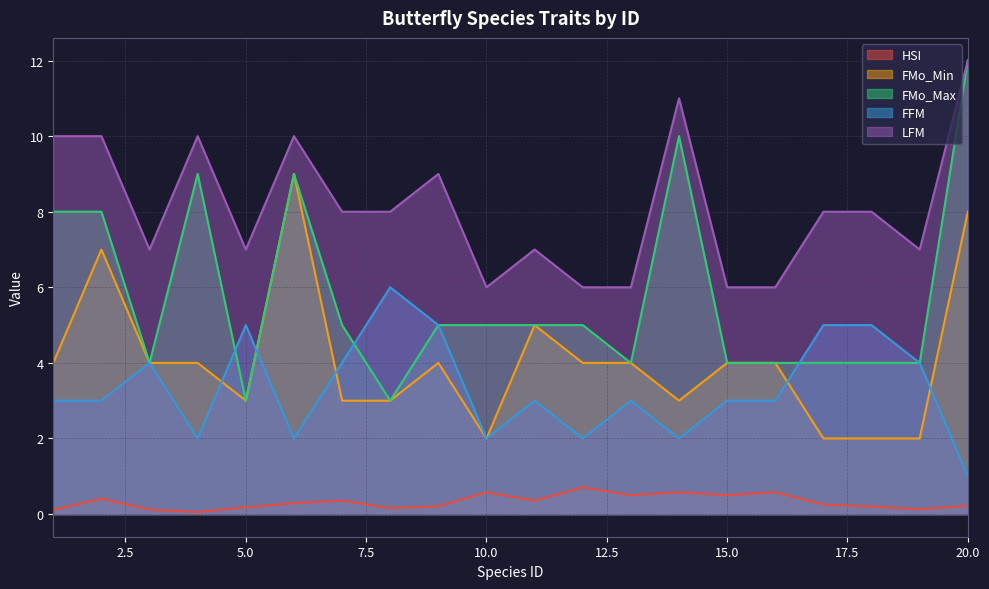

True or false: FMo_Max and HSI intersect in this chart.

False